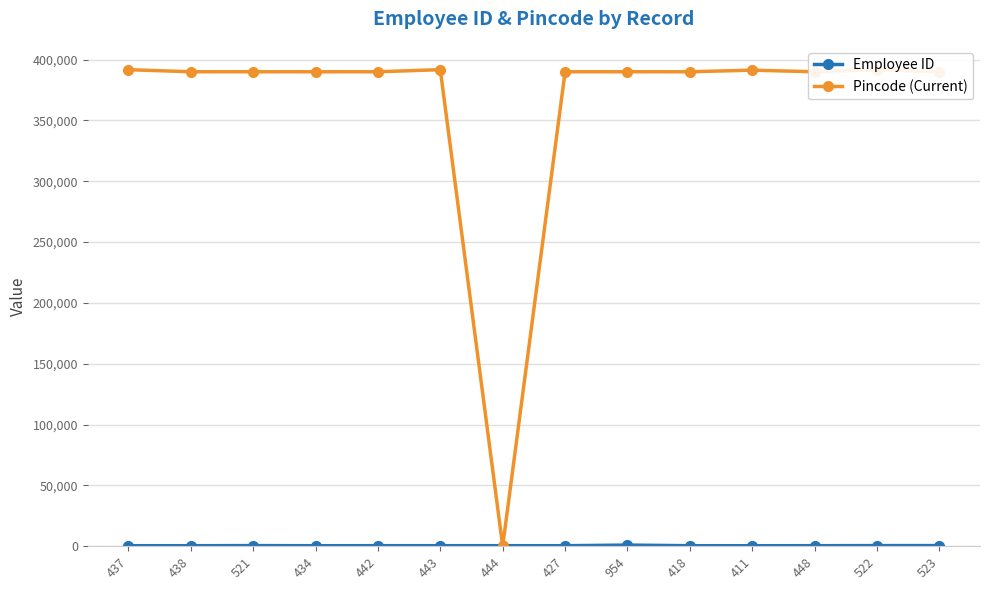

Which series has the largest total across all categories?

Pincode (Current)